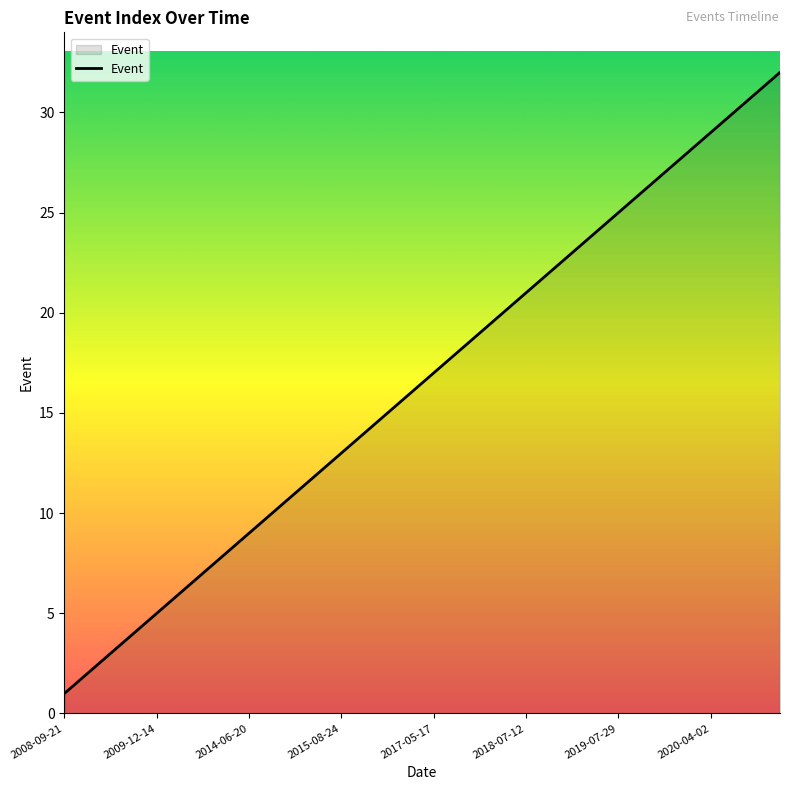

What is the difference between the maximum and minimum values?

31